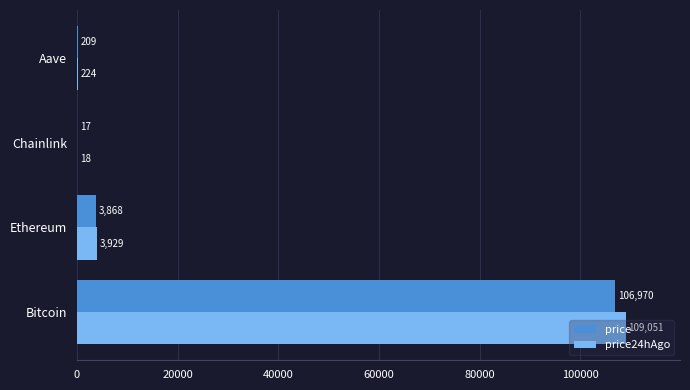

Which category has the highest value in the price24hAgo series?

Bitcoin